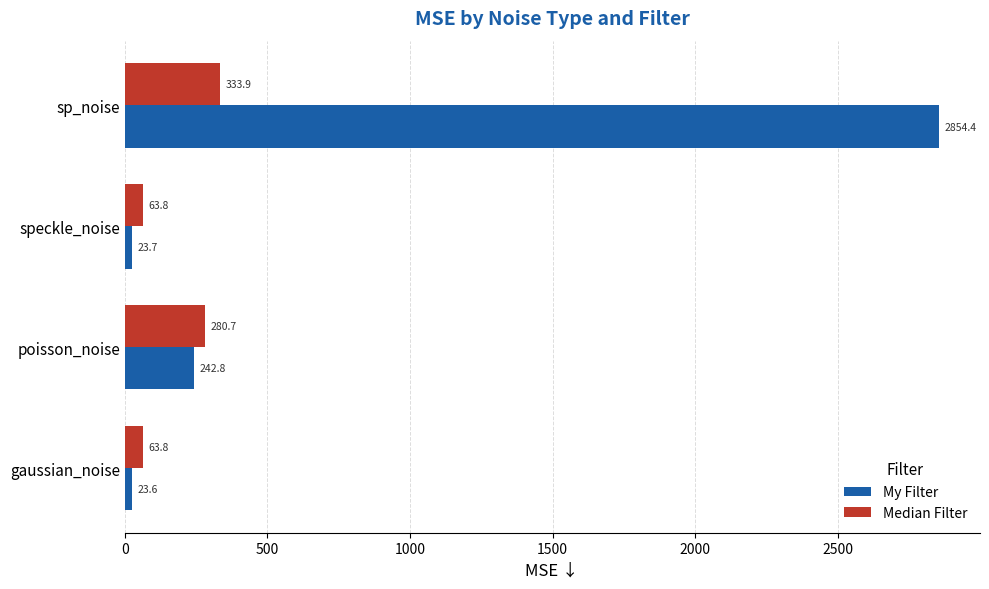

How many values in the Median Filter series exceed 280?

2